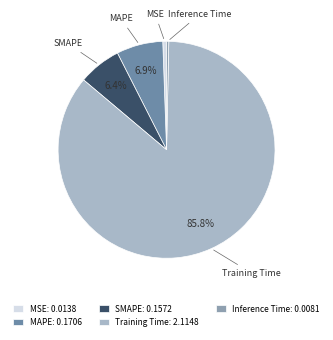

Which has a higher value, Training Time or MAPE?

Training Time